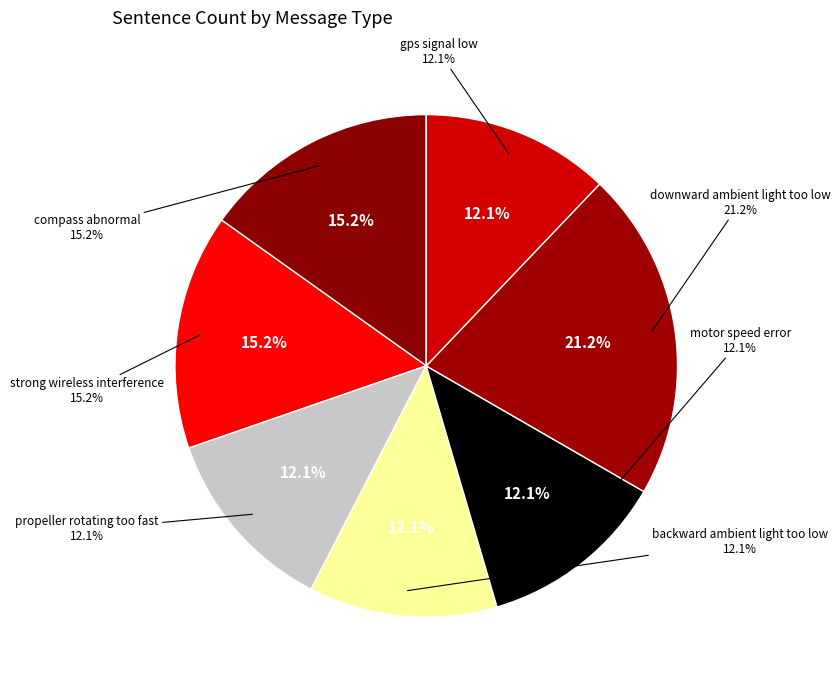

Count the number of slices in the pie.

7